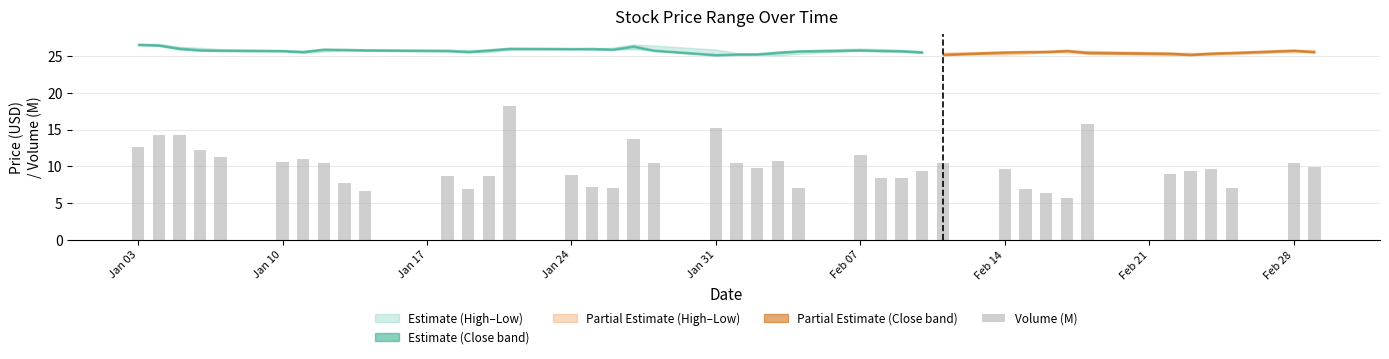

What is the value of the 4th bar from the left?

12.2